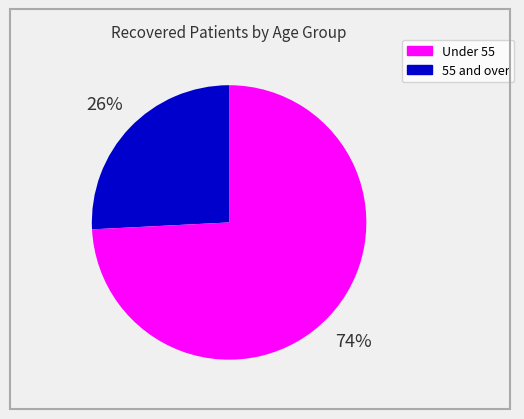

How many segments does this pie chart have?

2